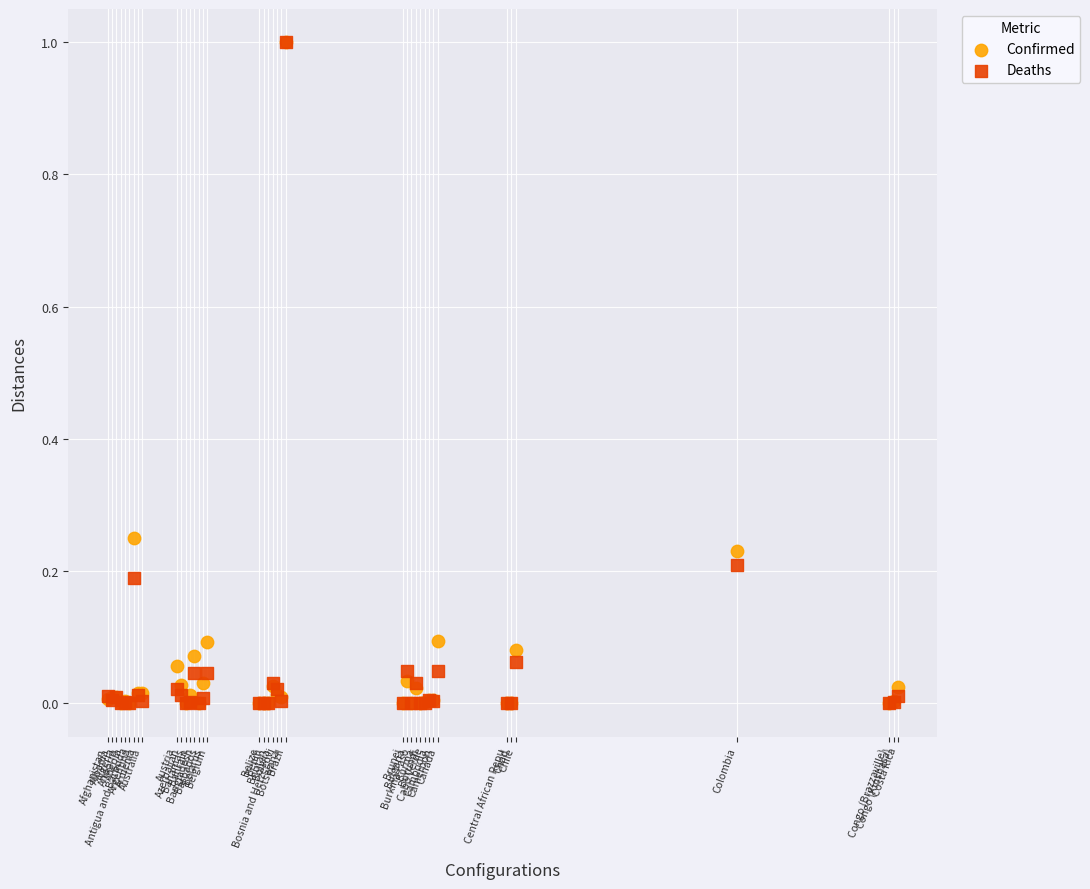

What are all the series names shown in the legend?

Confirmed, Deaths